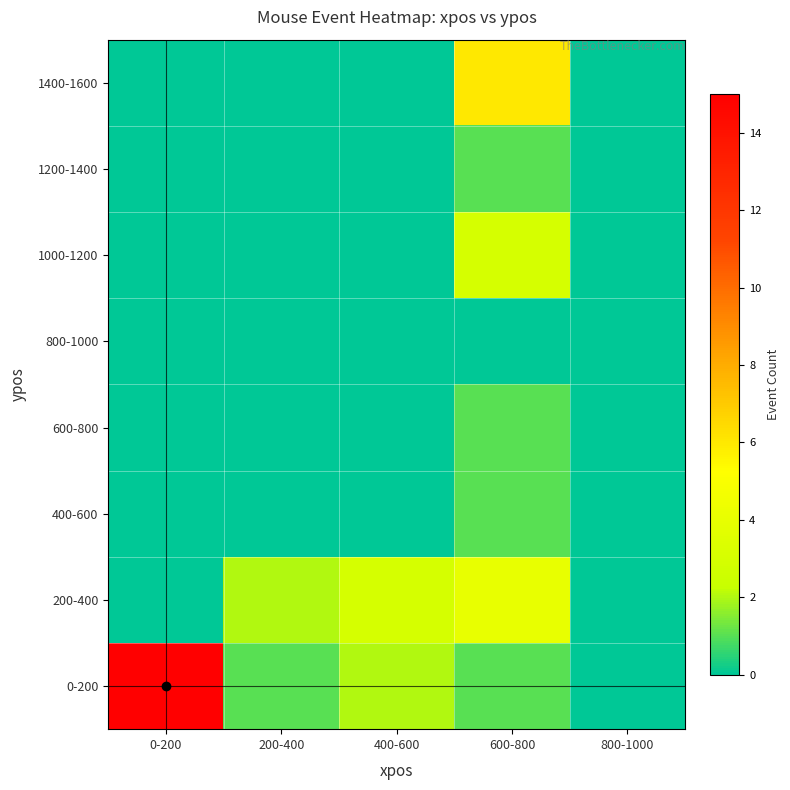

Rank the series by their maximum value, from lowest to highest.

800-1000, 400-600, 600-800, 1200-1400, 1000-1200, 200-400, 1400-1600, 0-200